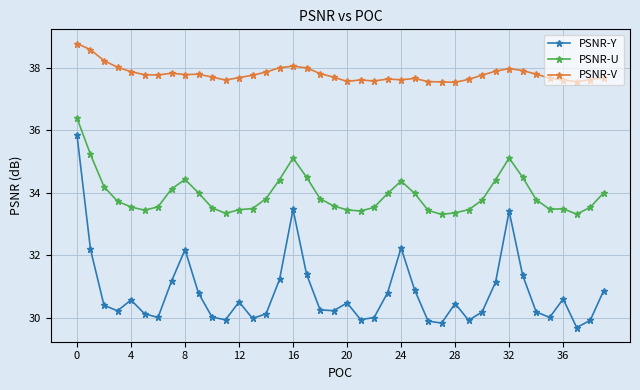

True or false: PSNR-U and PSNR-V intersect in this chart.

False